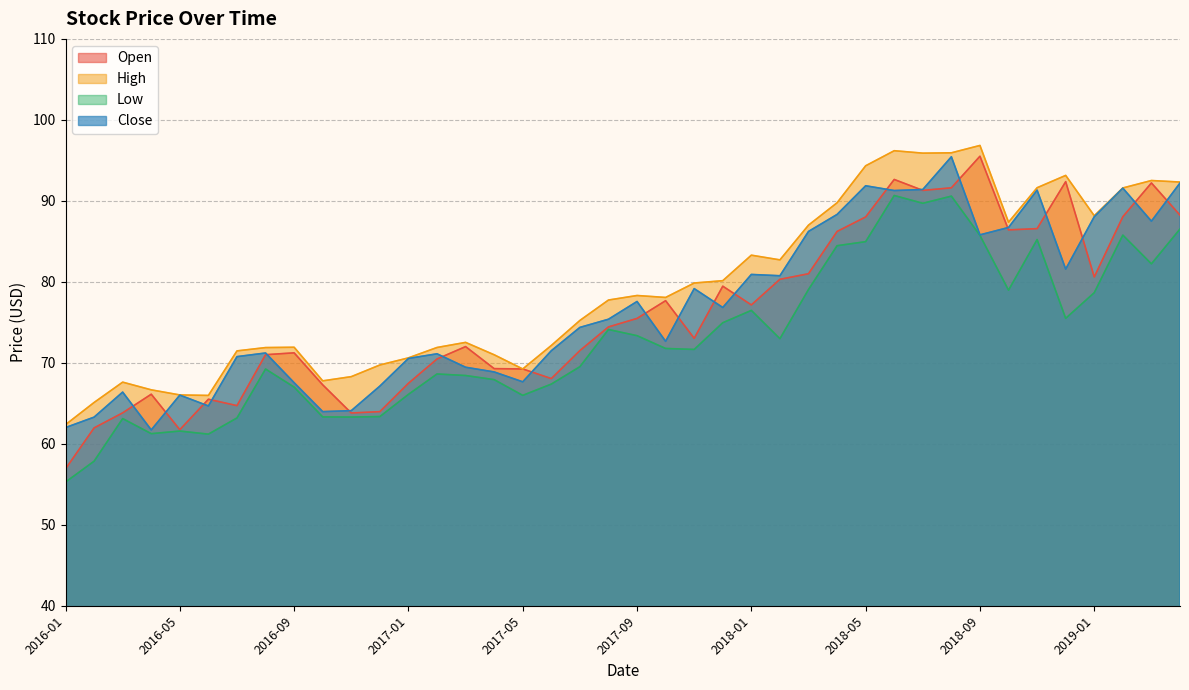

What is the average value of the Close series?

76.9